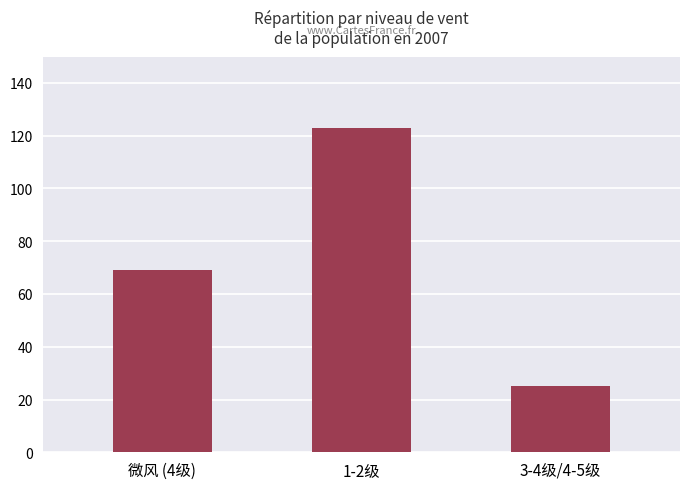

The value at 3-4级/4-5级 is 34. True or false?

False